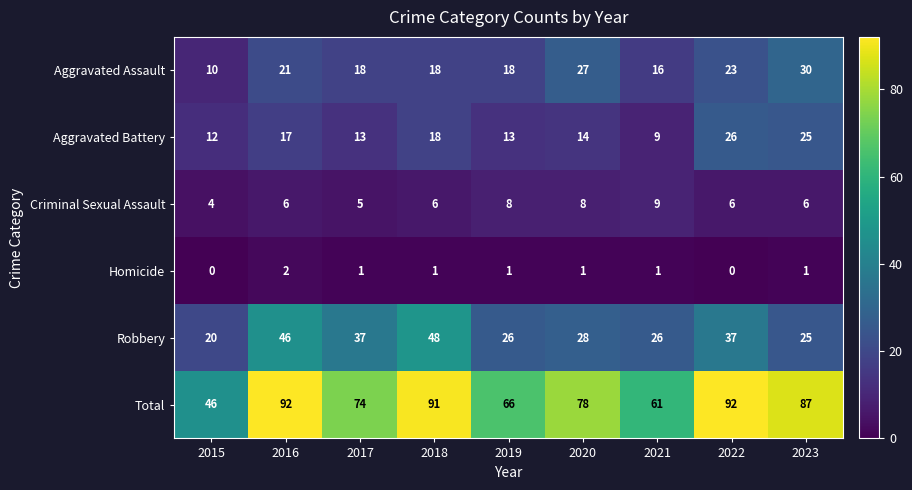

What is the average value of the Total series?

76